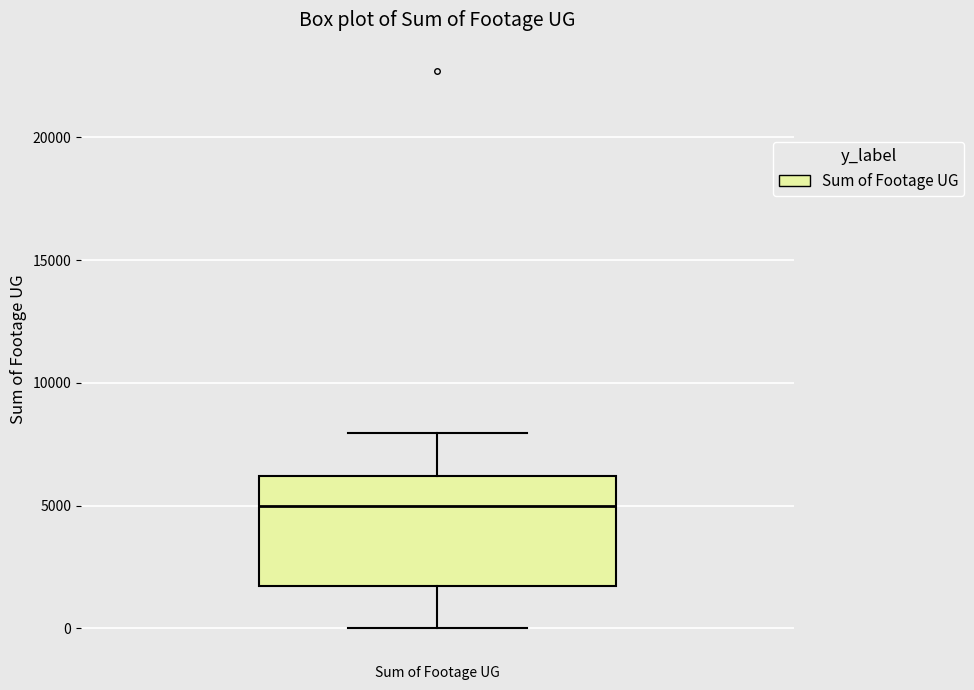

Read this box plot against the y-axis: the position of the median line, the range covered by the box, and the ends of both whiskers. The values are not printed on the chart, so give them approximately, as read against the axis.

median 5000, box 1500 to 6000, whiskers 0 to 8000